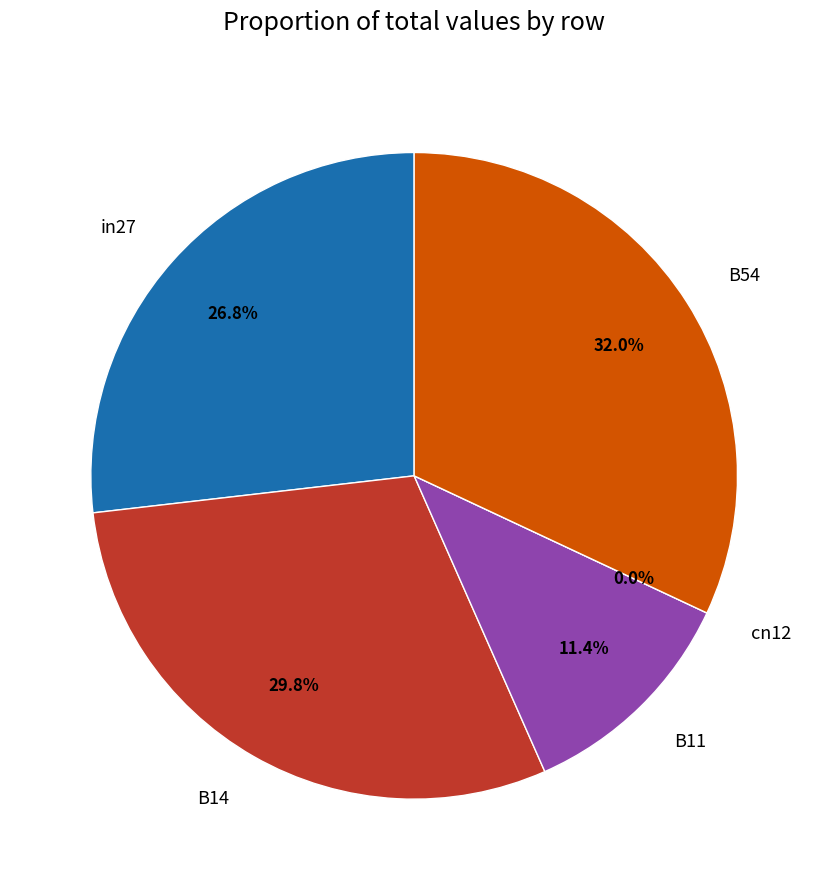

What is the total percentage of B11 and cn12?

11.4%